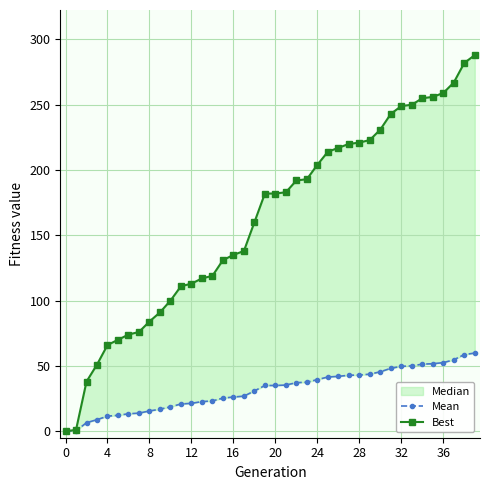

What is the total value across all series at 30?

276.5